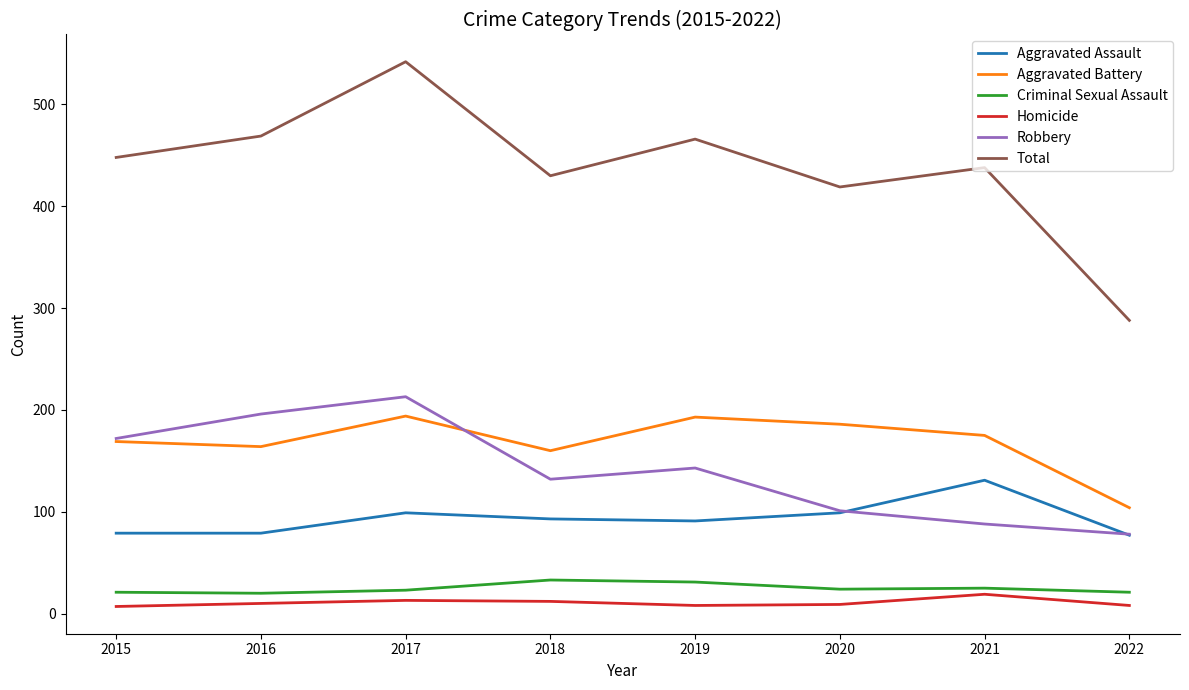

The value of Aggravated Assault at 2017 is 58. True or false?

False